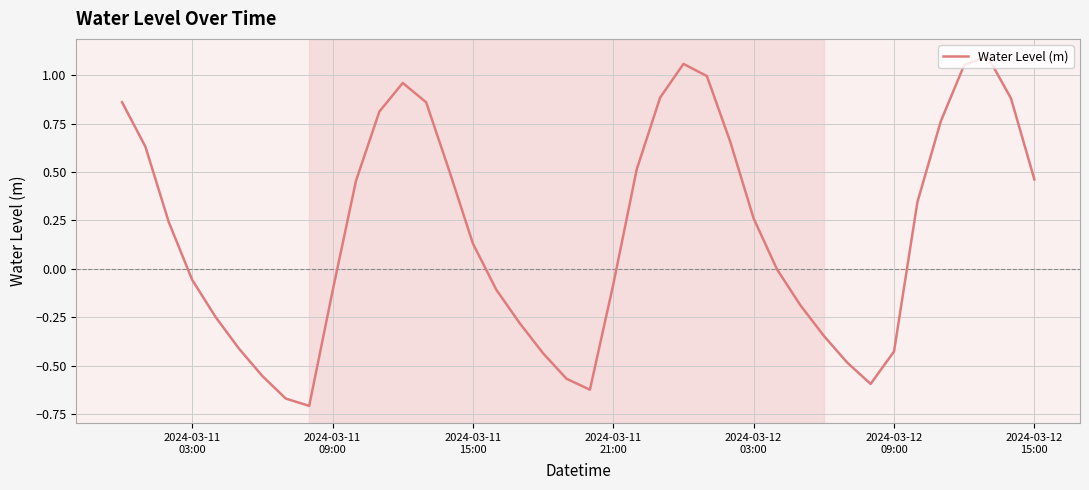

What is the difference between the maximum and minimum values?

1.8